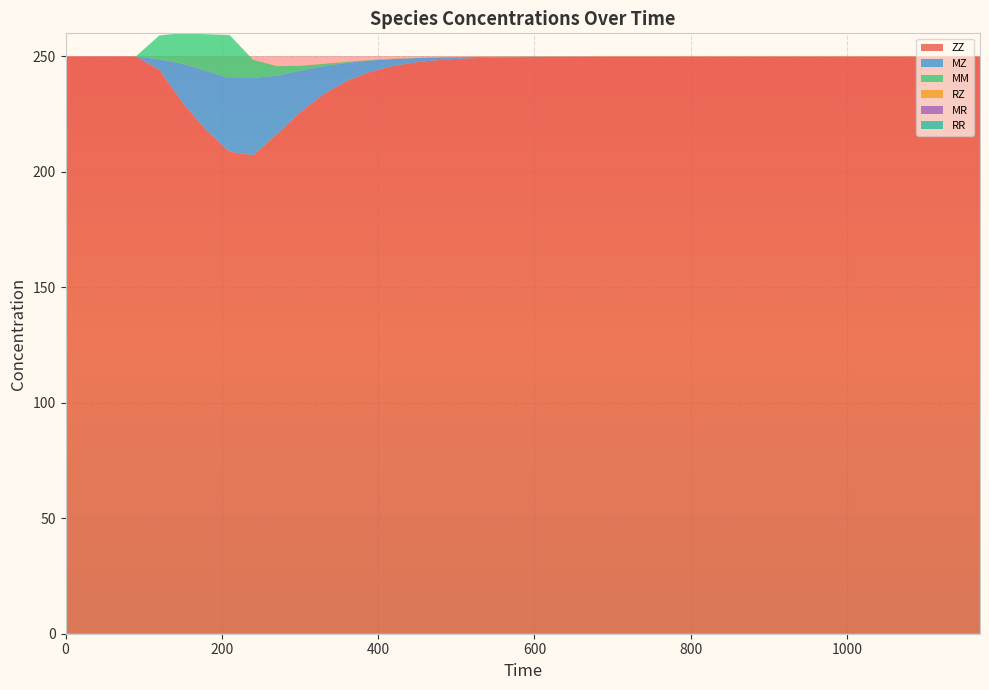

Reading right to left, what are all the values shown in this chart?

ZZ: 1170=249.9	1140=249.9	1110=249.9	1080=249.9	1050=249.9	1020=249.9	990=249.9	960=249.9	930=249.9	900=249.9	870=249.9	840=249.9	810=249.9	780=249.9	750=249.9	720=249.9	690=249.9	660=249.9	630=249.8	600=249.8	570=249.6	540=249.4	510=249.1	480=248.5	450=247.5	420=245.9	390=243.3	360=239.4	330=233.6	300=225.7	270=216.2	240=207.2	210=208.8	180=218.1	150=229.9	120=244.2	90=250.0	60=250.0	30=250.0	0=250.0
MZ: 1170=0.0	1140=0.0	1110=0.0	1080=0.0	1050=0.0	1020=0.0	990=0.0	960=0.0	930=0.0	900=0.0	870=0.0	840=0.0	810=0.0	780=0.0	750=0.0	720=0.0	690=0.0	660=0.0	630=0.1	600=0.1	570=0.2	540=0.3	510=0.6	480=1.0	450=1.8	420=3.0	390=4.9	360=7.8	330=12.2	300=18.1	270=25.4	240=33.5	210=31.9	180=25.6	150=17.0	120=4.5	90=0.0	60=0.0	30=0.0	0=0.0
MM: 1170=0.0	1140=0.0	1110=0.0	1080=0.0	1050=0.0	1020=0.0	990=0.0	960=0.0	930=0.0	900=0.0	870=0.0	840=0.0	810=0.0	780=0.0	750=0.0	720=0.0	690=0.0	660=0.0	630=0.0	600=0.0	570=0.0	540=0.0	510=0.0	480=0.0	450=0.0	420=0.1	390=0.2	360=0.4	330=1.0	300=2.1	270=4.2	240=7.8	210=18.6	180=15.9	150=13.3	120=10.4	90=0.0	60=0.0	30=0.0	0=0.0
RZ: 1170=0.1	1140=0.1	1110=0.1	1080=0.1	1050=0.1	1020=0.1	990=0.1	960=0.1	930=0.1	900=0.1	870=0.1	840=0.1	810=0.1	780=0.1	750=0.1	720=0.1	690=0.1	660=0.1	630=0.1	600=0.1	570=0.1	540=0.1	510=0.1	480=0.1	450=0.1	420=0.1	390=0.1	360=0.1	330=0.1	300=0.1	270=0.1	240=0.0	210=0.0	180=0.0	150=0.0	120=0.0	90=0.0	60=0.0	30=0.0	0=0.0
MR: 1170=0.0	1140=0.0	1110=0.0	1080=0.0	1050=0.0	1020=0.0	990=0.0	960=0.0	930=0.0	900=0.0	870=0.0	840=0.0	810=0.0	780=0.0	750=0.0	720=0.0	690=0.0	660=0.0	630=0.0	600=0.0	570=0.0	540=0.0	510=0.0	480=0.0	450=0.0	420=0.0	390=0.0	360=0.0	330=0.0	300=0.0	270=0.0	240=0.0	210=0.0	180=0.0	150=0.0	120=0.0	90=0.0	60=0.0	30=0.0	0=0.0
RR: 1170=0.0	1140=0.0	1110=0.0	1080=0.0	1050=0.0	1020=0.0	990=0.0	960=0.0	930=0.0	900=0.0	870=0.0	840=0.0	810=0.0	780=0.0	750=0.0	720=0.0	690=0.0	660=0.0	630=0.0	600=0.0	570=0.0	540=0.0	510=0.0	480=0.0	450=0.0	420=0.0	390=0.0	360=0.0	330=0.0	300=0.0	270=0.0	240=0.0	210=0.0	180=0.0	150=0.0	120=0.0	90=0.0	60=0.0	30=0.0	0=0.0